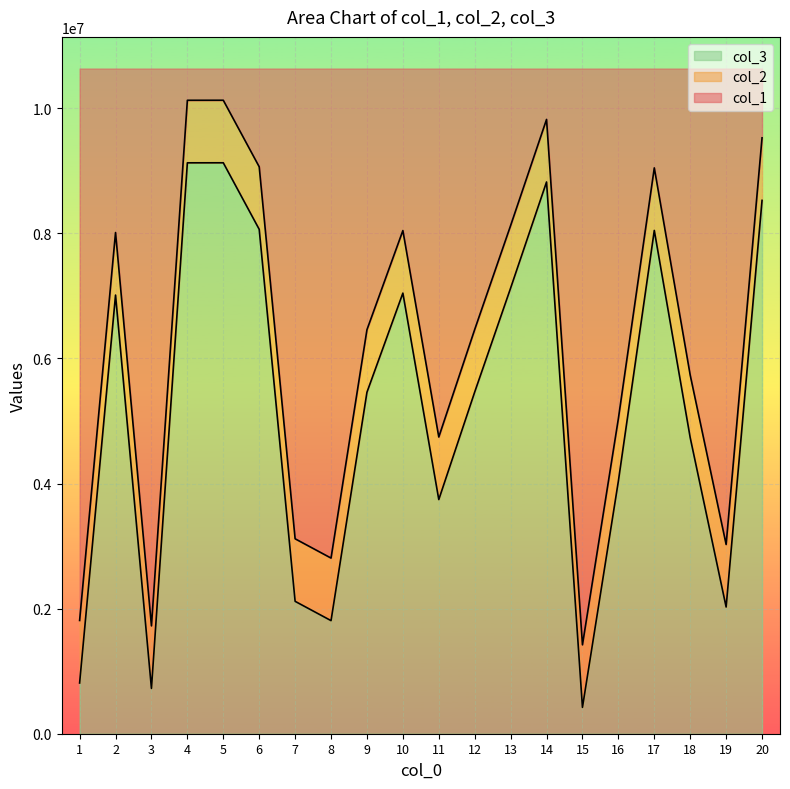

How many data points does each series have?

20